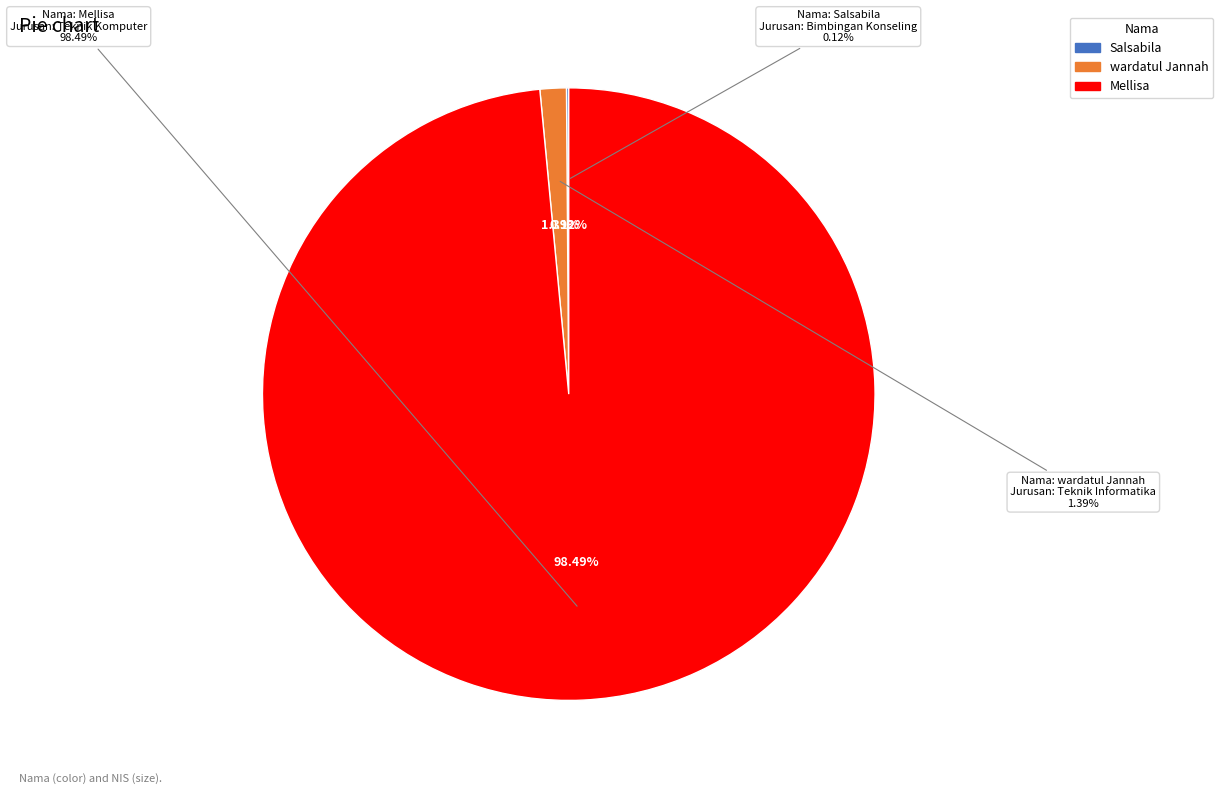

What is the ratio of the value at Salsabila to the value at wardatul Jannah?

0.1